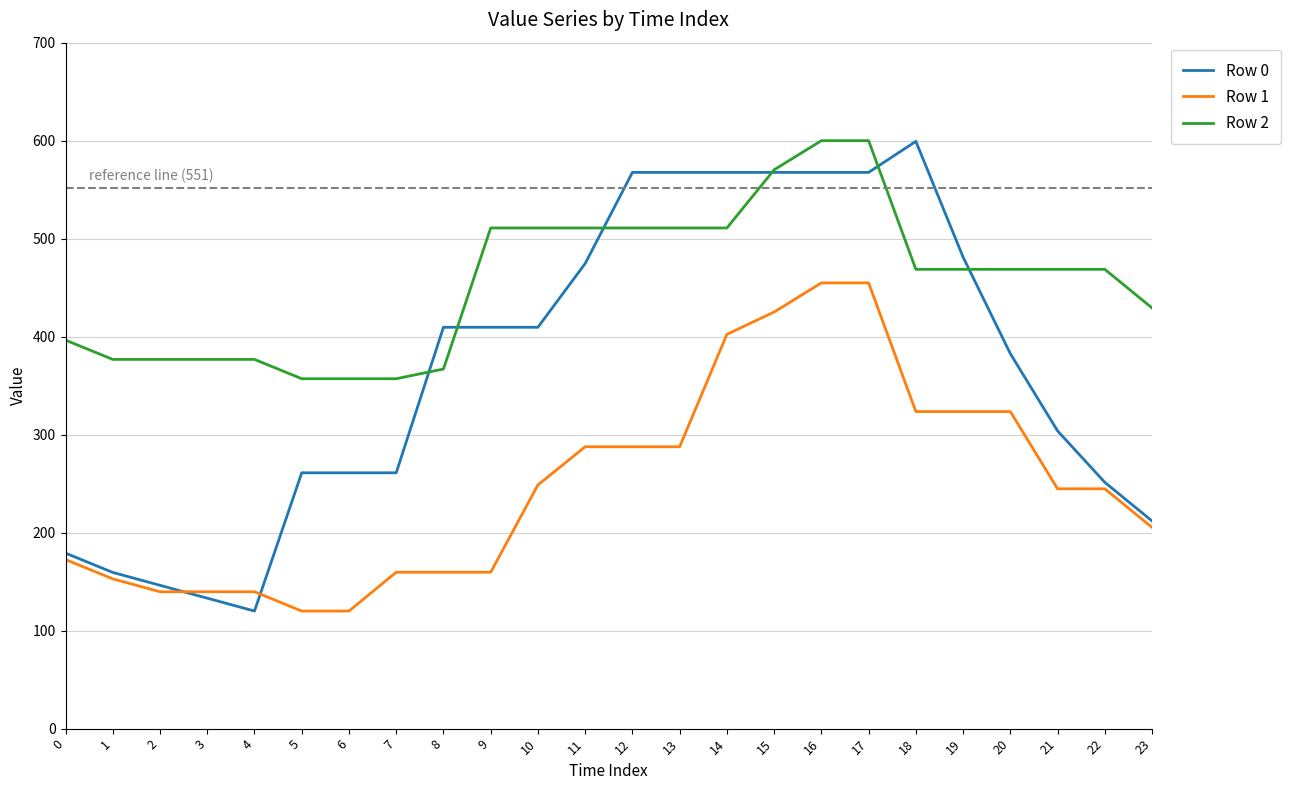

The value of Row 1 at 23 is 99.4. True or false?

False